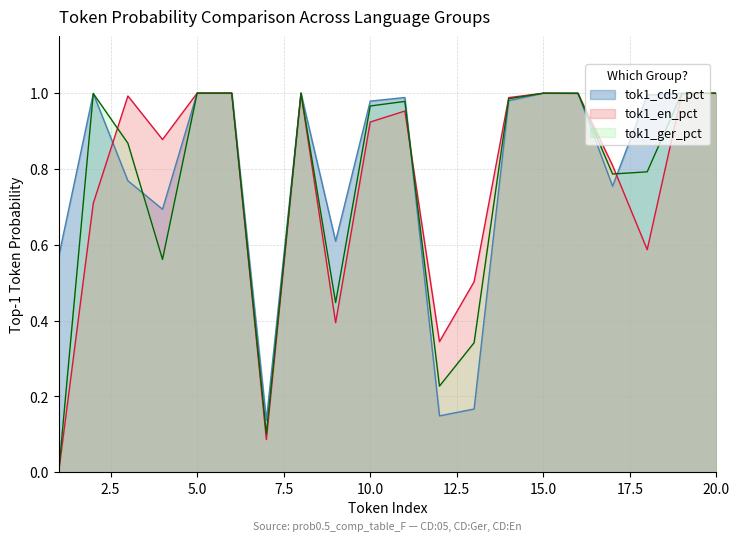

What is the difference between the maximum and minimum values in the tok1_ger_pct series?

1.0